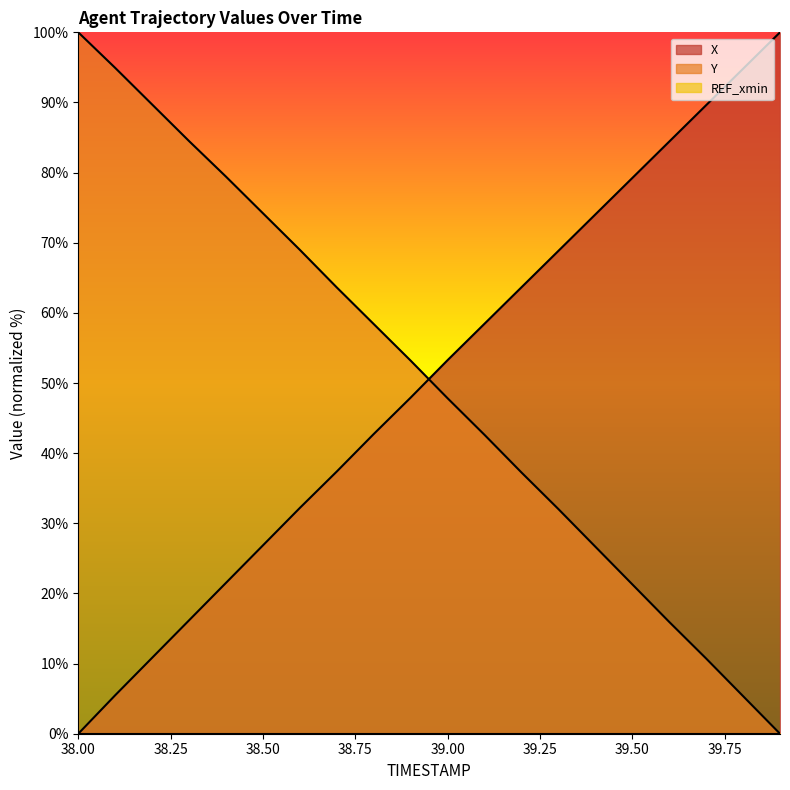

Does the chart have visible grid lines?

No